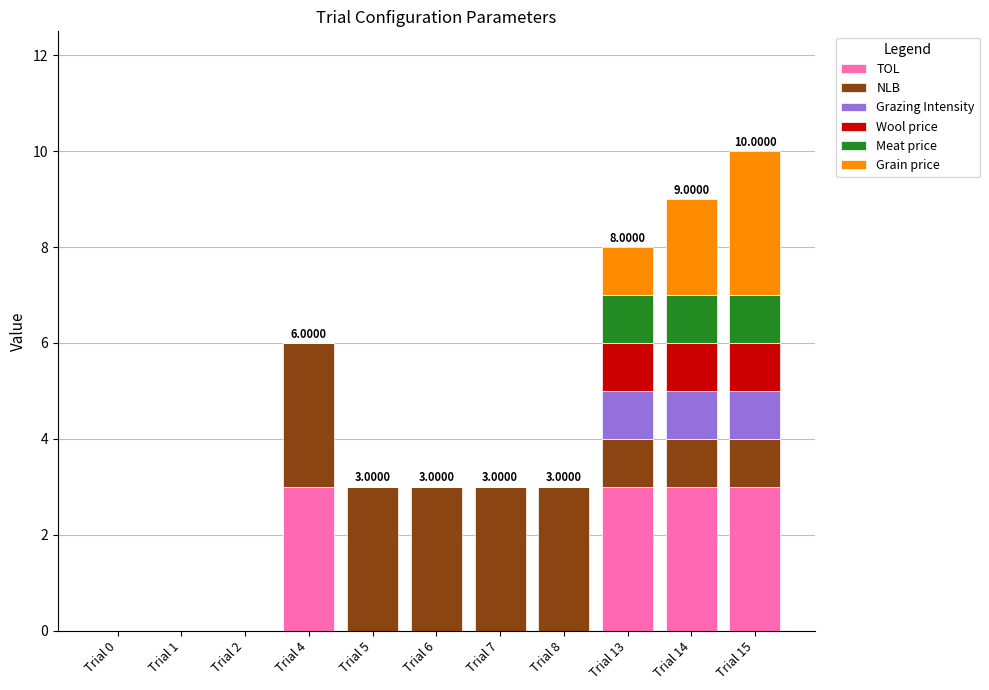

What is the sum of all TOL values?

12